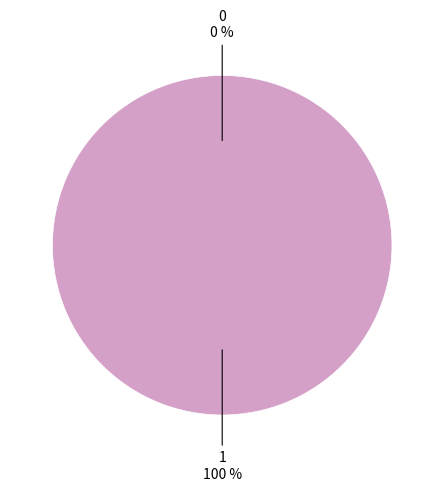

To the nearest percent, what is the combined percentage of 0 and 1?

100%